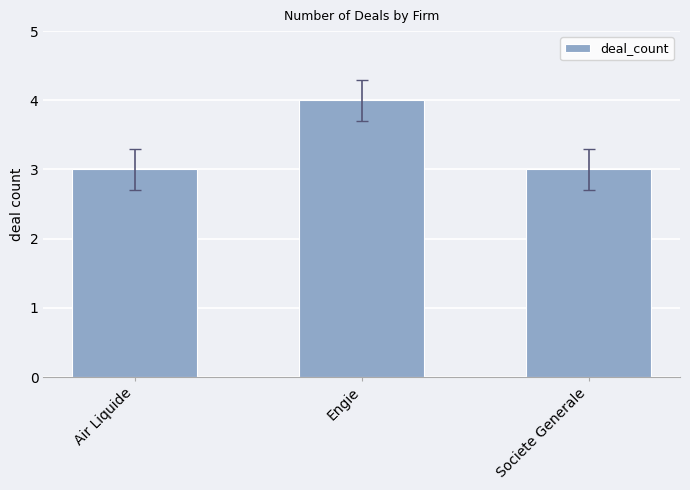

What is the sum of the values at Societe Generale and Air Liquide?

6